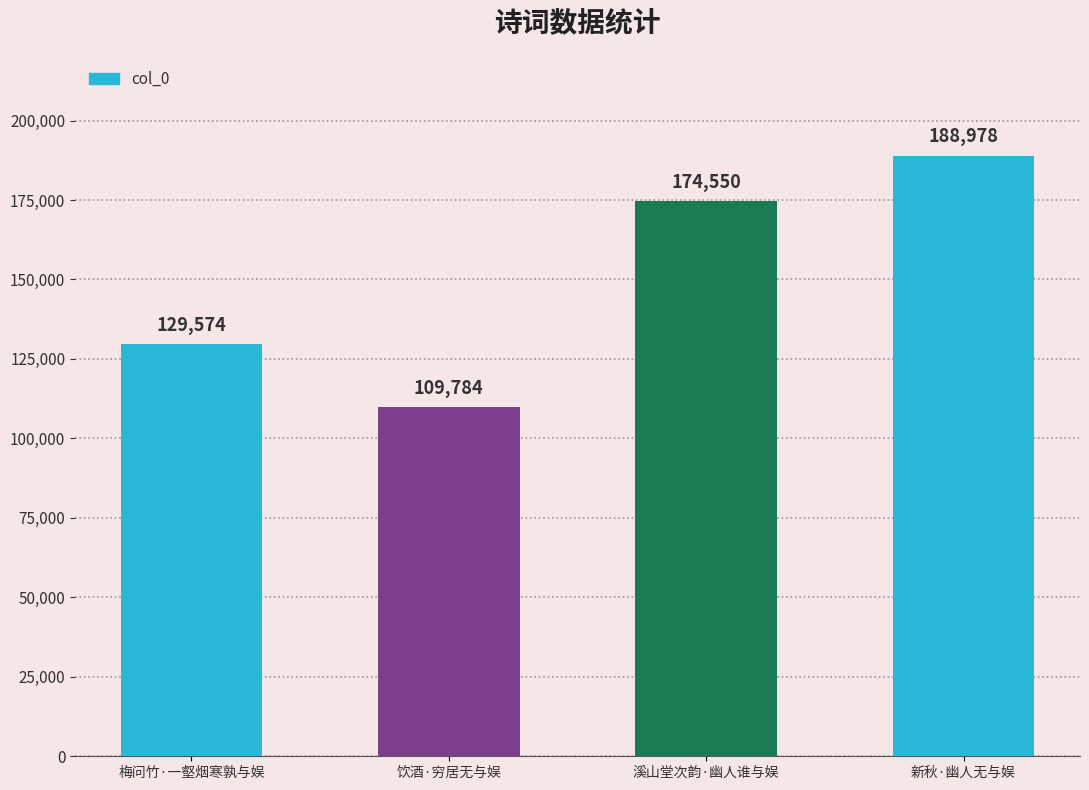

Reading right to left, transcribe all the data shown in this chart.

188978	174550	109784	129574